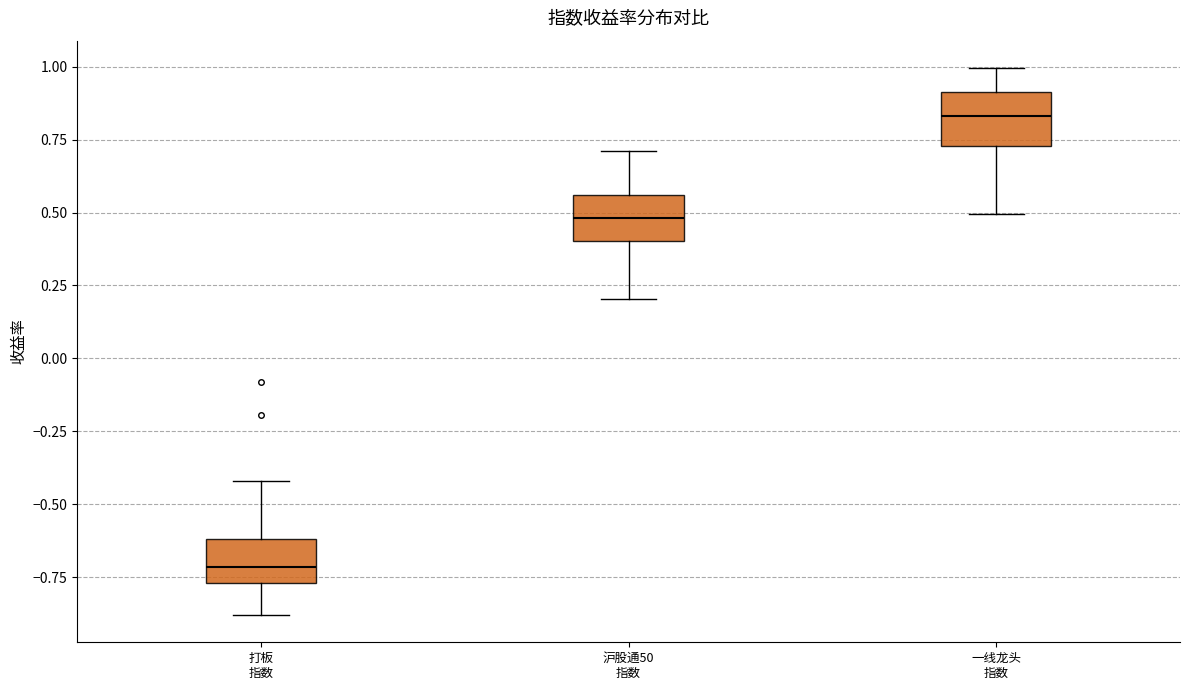

Where is the upper edge of the box for 一线龙头 指数 on the y-axis? The values are not printed on the chart, so give them approximately, as read against the axis.

0.90